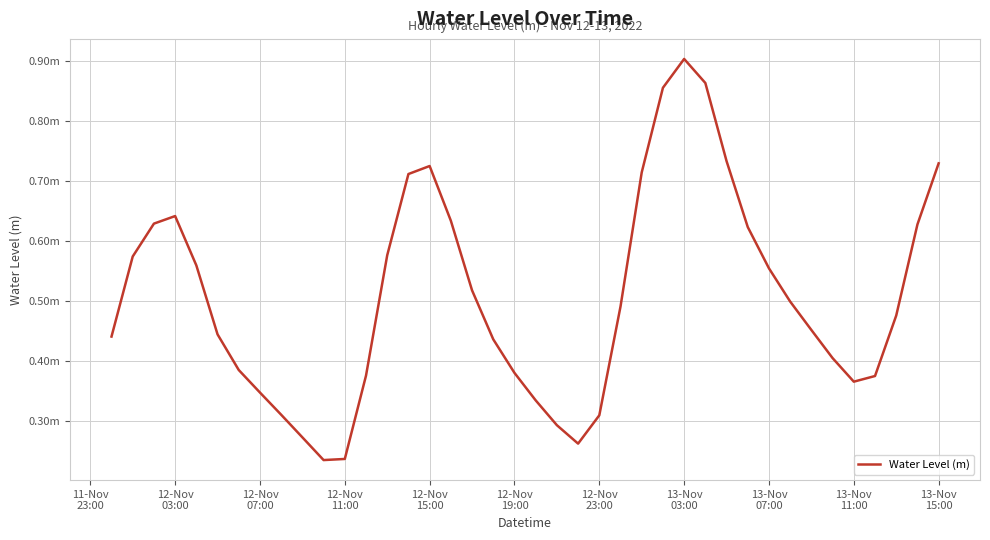

How many points are higher than both their immediate neighbors (excluding endpoints)?

3